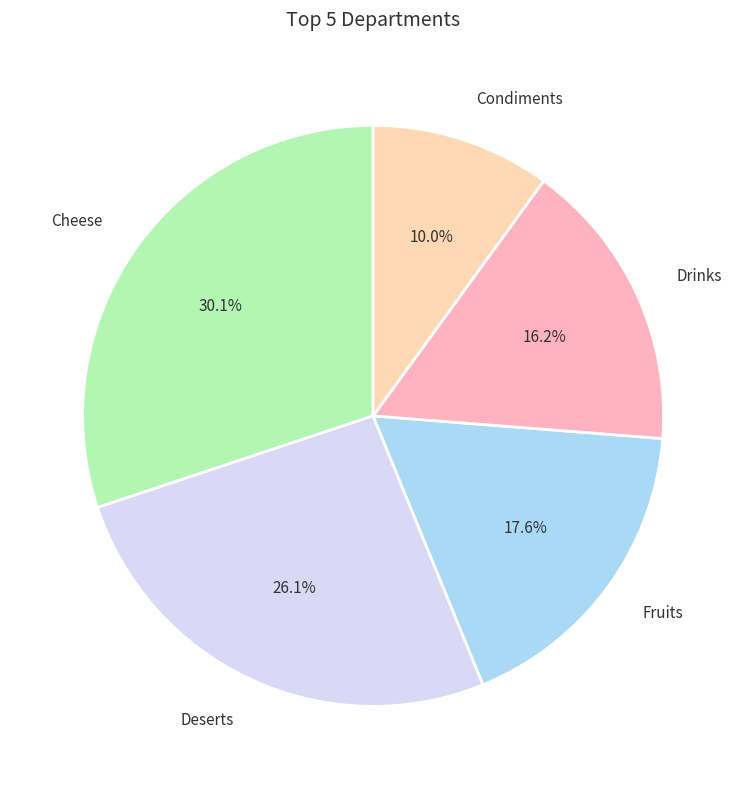

What is the total percentage of Condiments and Drinks?

26.2%